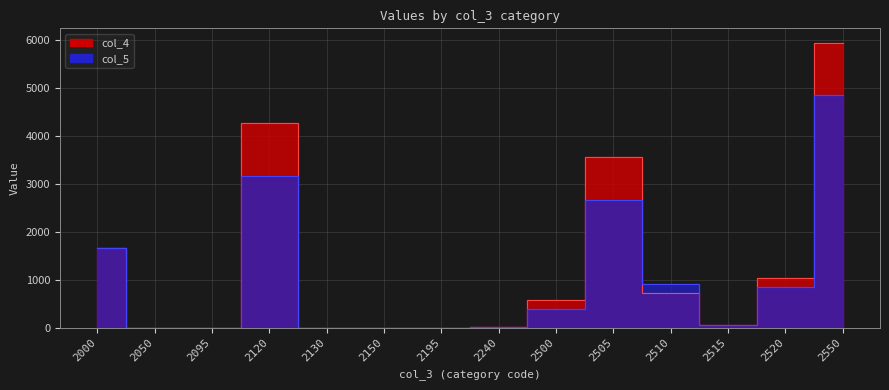

What is the sum of the col_4 values at 2120 and 2515?

4317